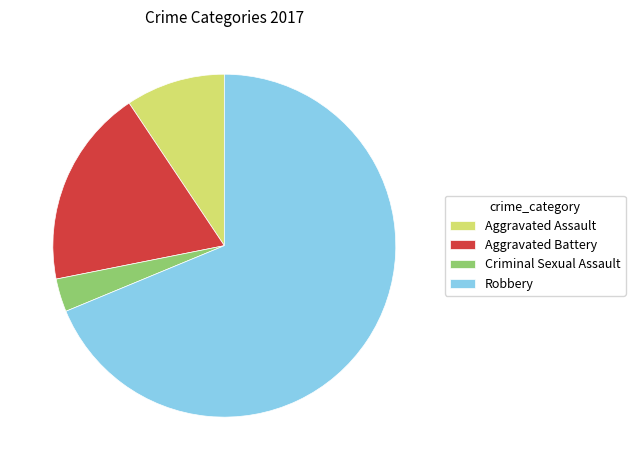

Is the sum of Aggravated Assault and Aggravated Battery greater than half?

No